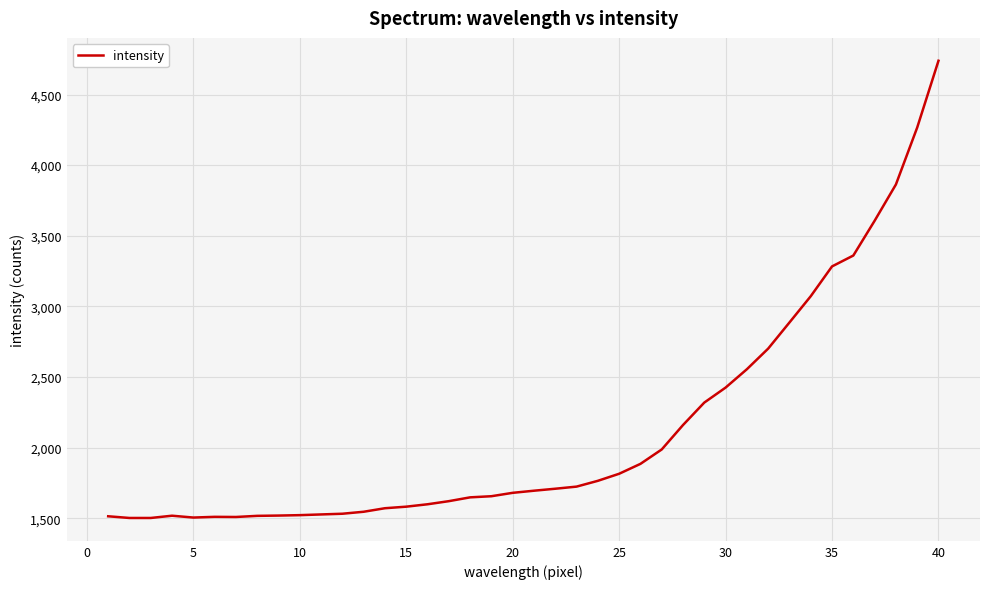

What is the difference between the maximum and minimum values?

3237